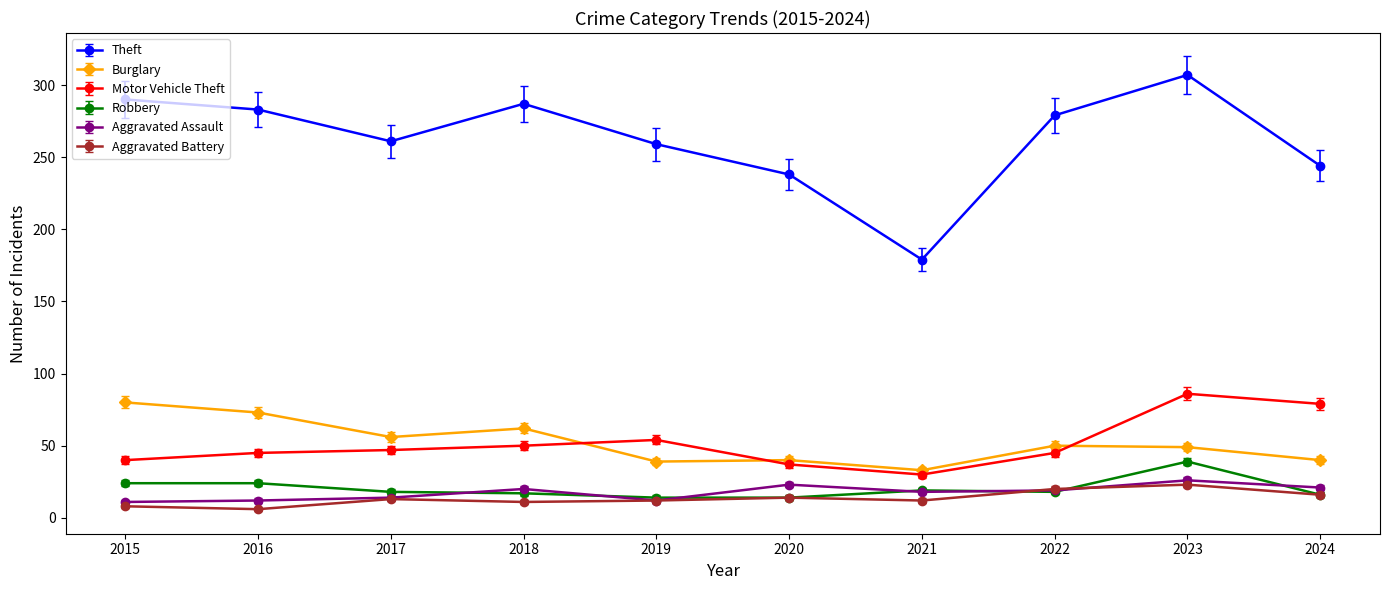

Does the chart have visible grid lines?

No